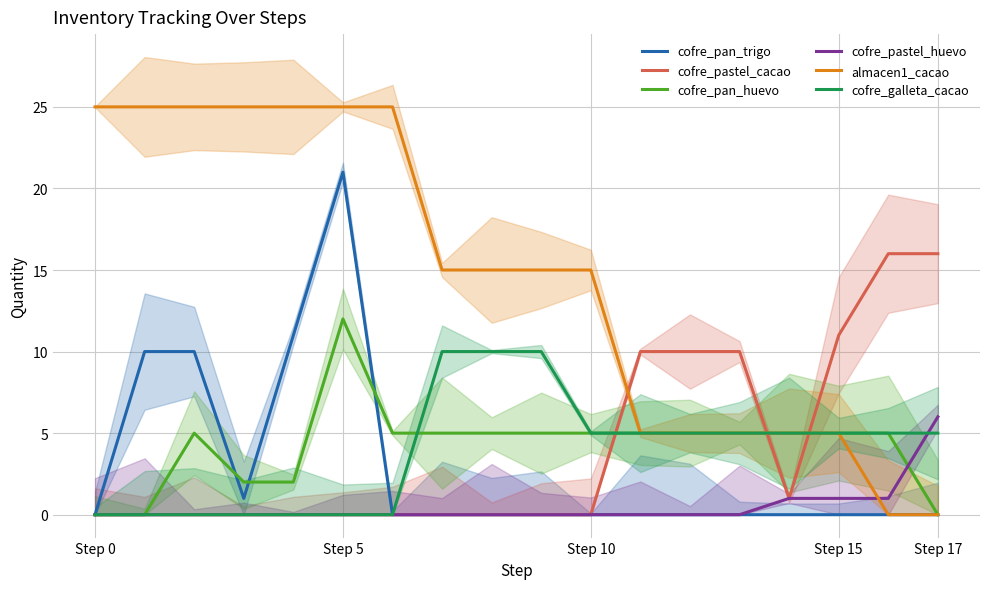

The value of cofre_pastel_cacao at Step 15 is 11. True or false?

True